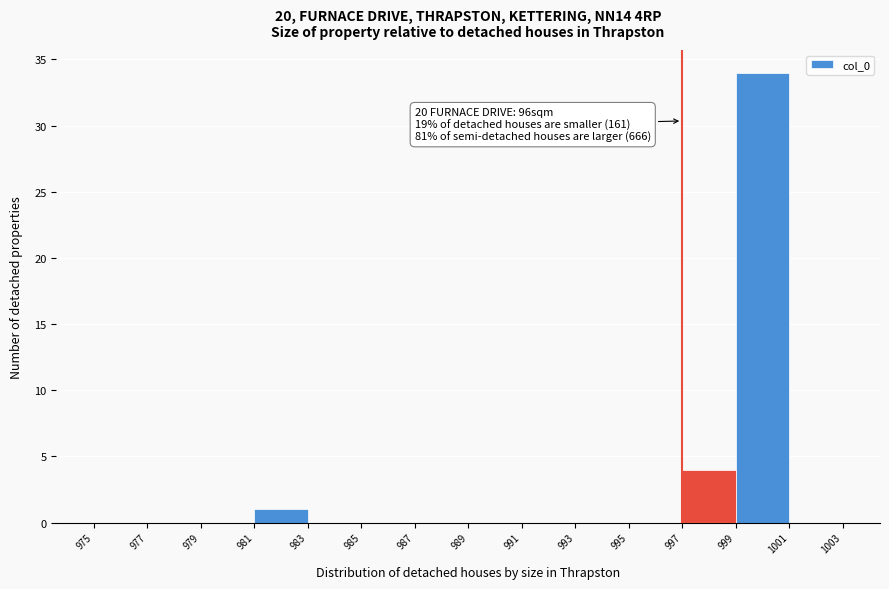

Over which range of the x-axis is the bar tallest?

999 to 1001